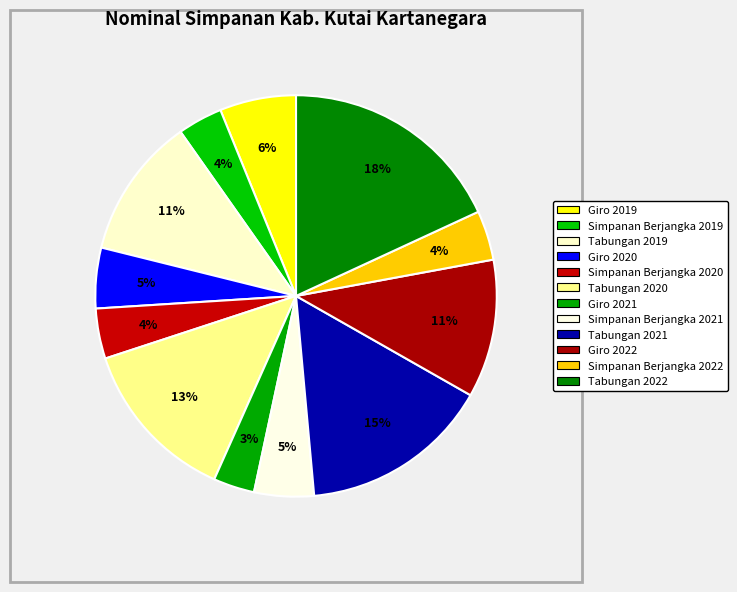

To the nearest percent, what is the combined percentage of Tabungan 2020 and Tabungan 2021?

29%